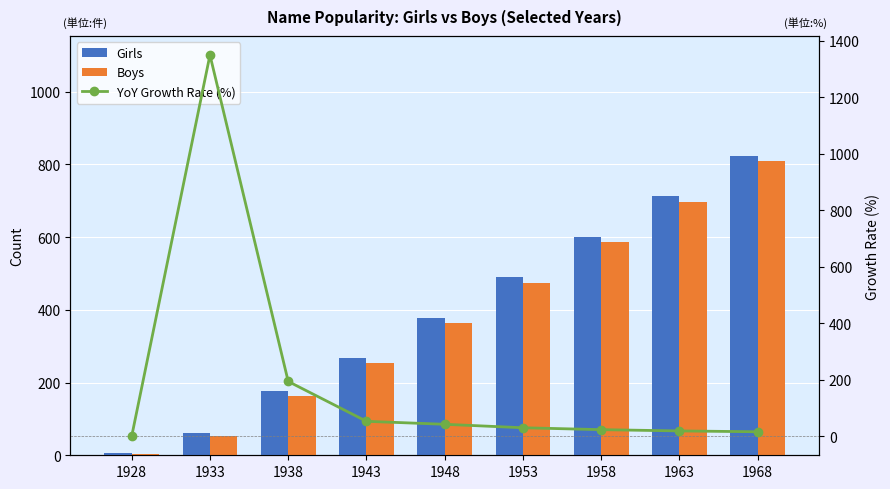

What are all the series names shown in the legend?

Girls, Boys, YoY Growth Rate (%)